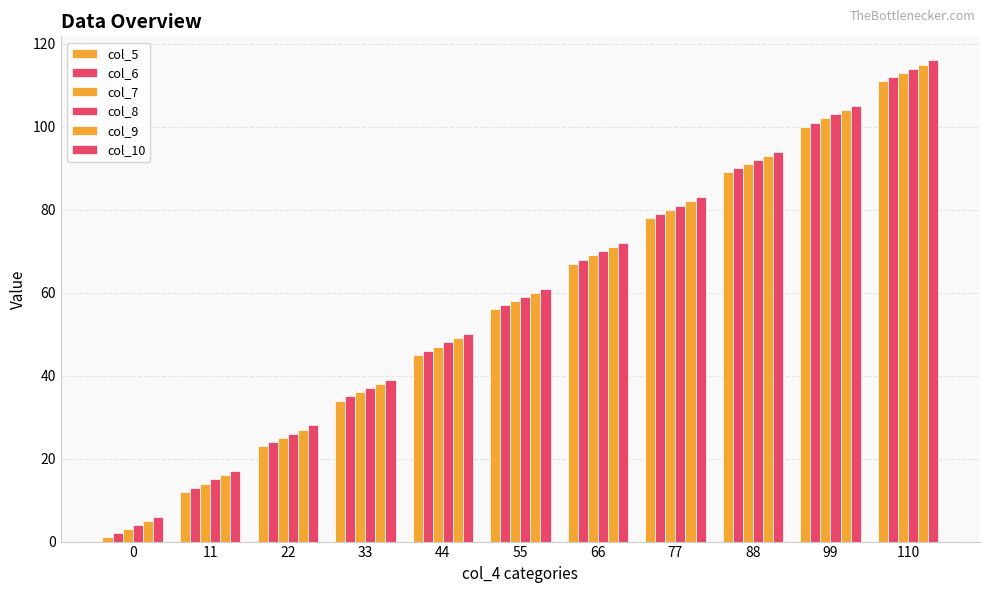

How many data points does each series have?

11